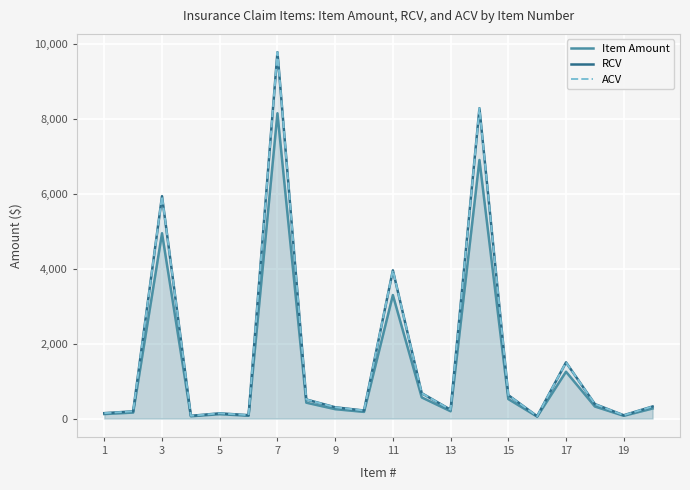

What is the value of the ACV point at the 16th from the left?

508.6